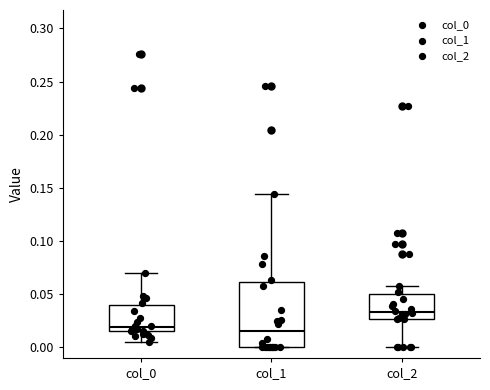

Reading left to right, read every box against the y-axis: the position of its median line, the range the box covers, and the ends of its whiskers. The values are not printed on the chart, so give them approximately, as read against the axis.

col_0: median 0.020, box 0.015 to 0.040, whiskers 0.005 to 0.070
col_1: median 0.015, box 0.000 to 0.060, whiskers 0.000 to 0.145
col_2: median 0.035, box 0.025 to 0.050, whiskers 0.000 to 0.060